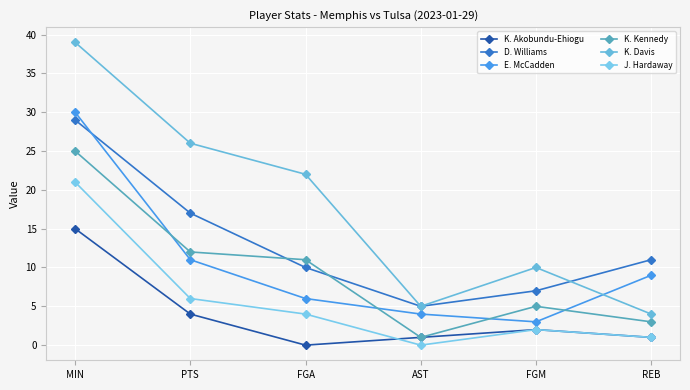

Is this an area chart (filled region under the line)?

No